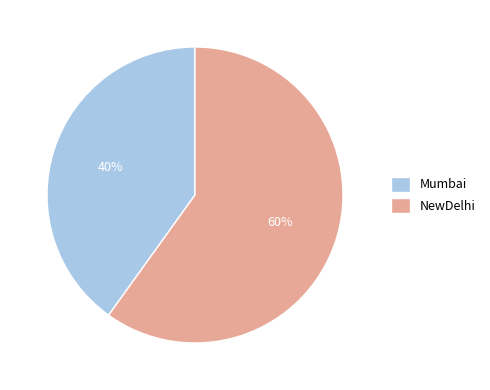

What is the ratio of the value at NewDelhi to the value at Mumbai?

1.5